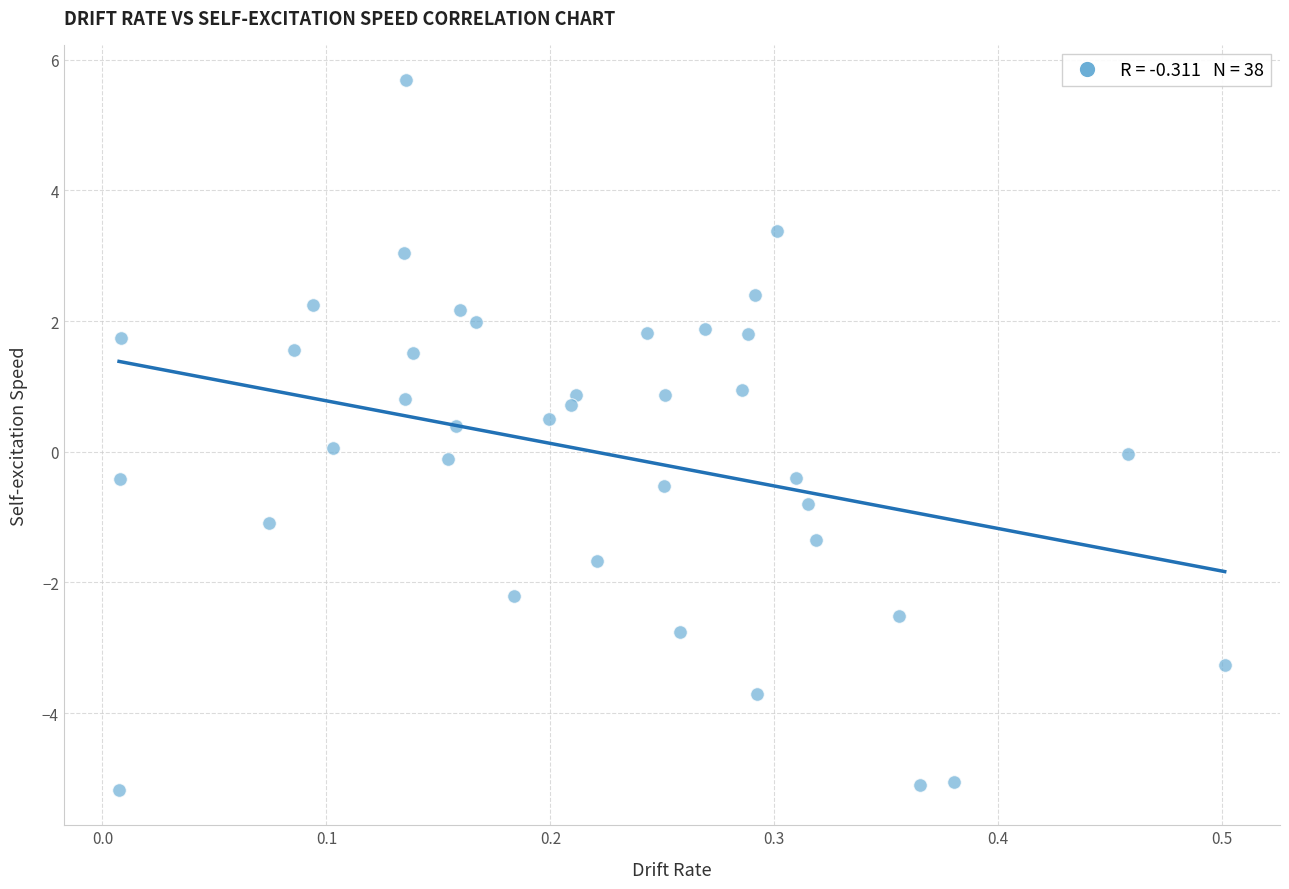

What is the range of X values (max minus min)?

0.5